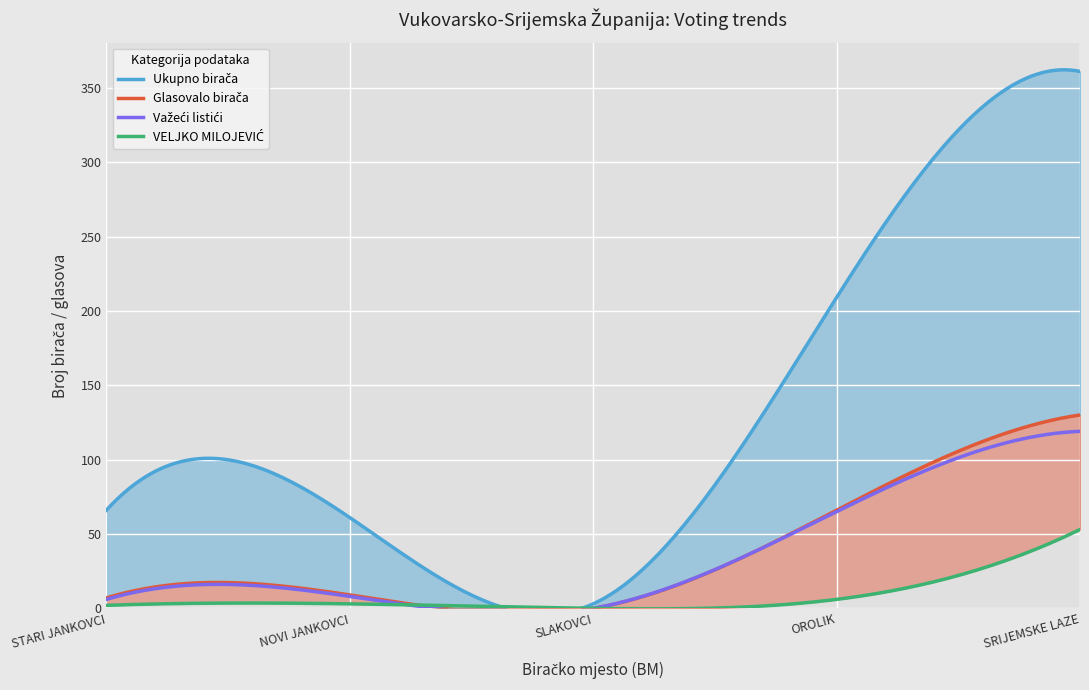

Does the chart display data point markers on the line(s)?

No